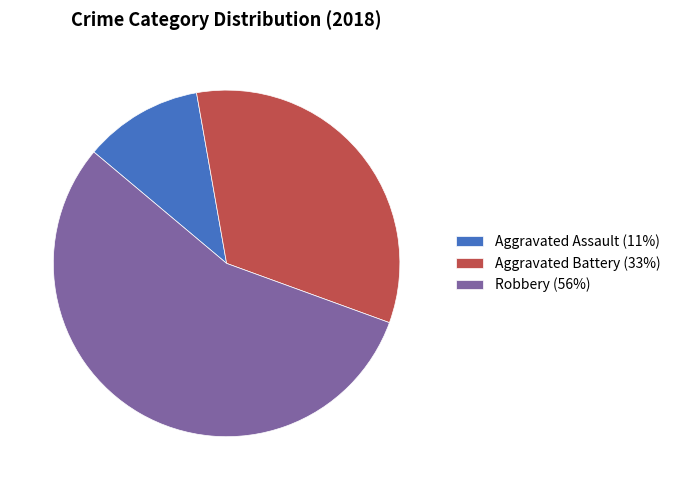

Which category has the biggest portion of the pie?

Robbery (56%)